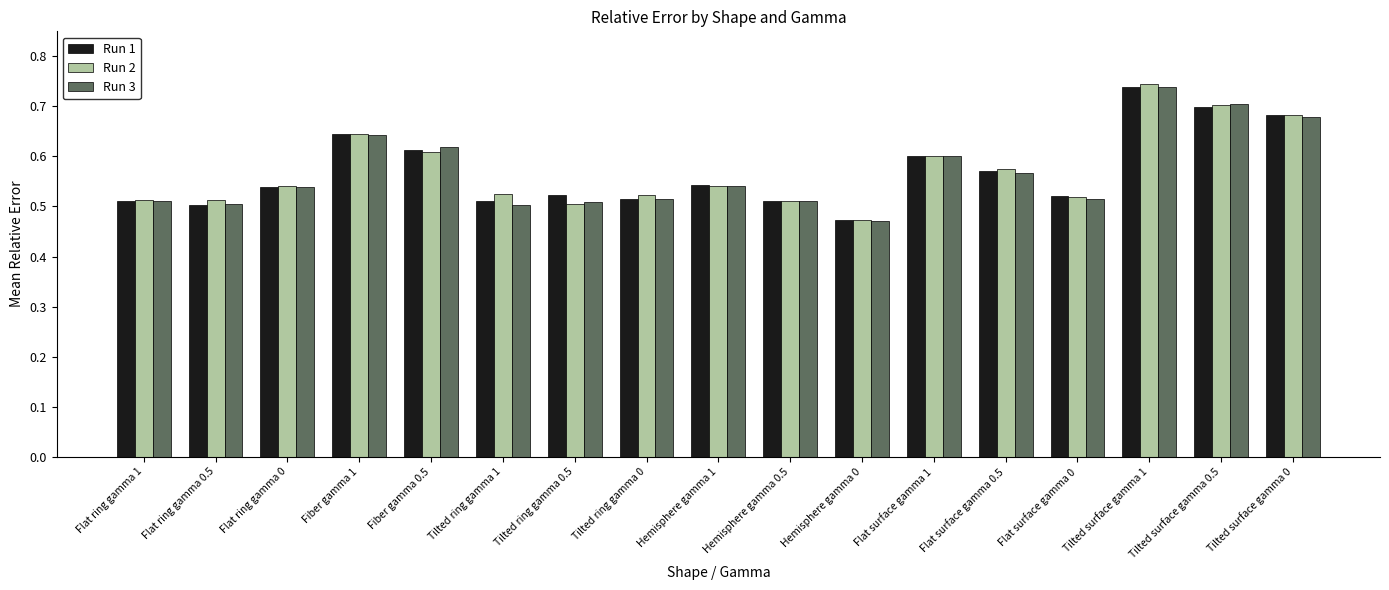

What is the sum of all Run 2 values?

9.7